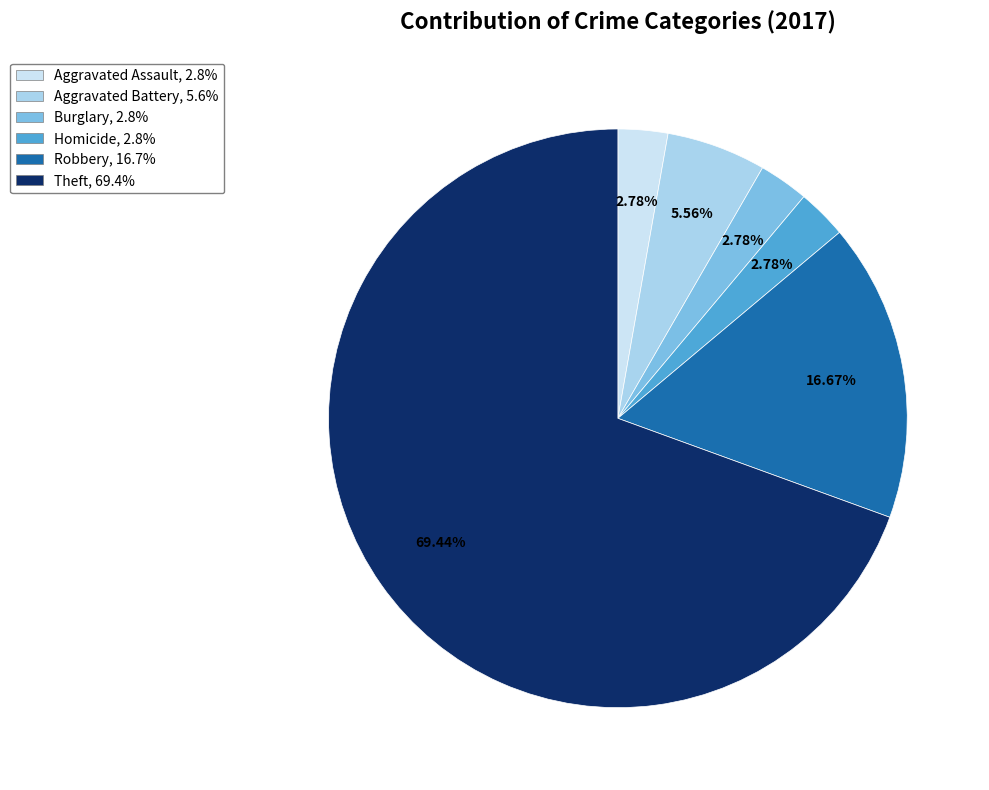

True or false: Aggravated Assault accounts for 10% of the total.

False